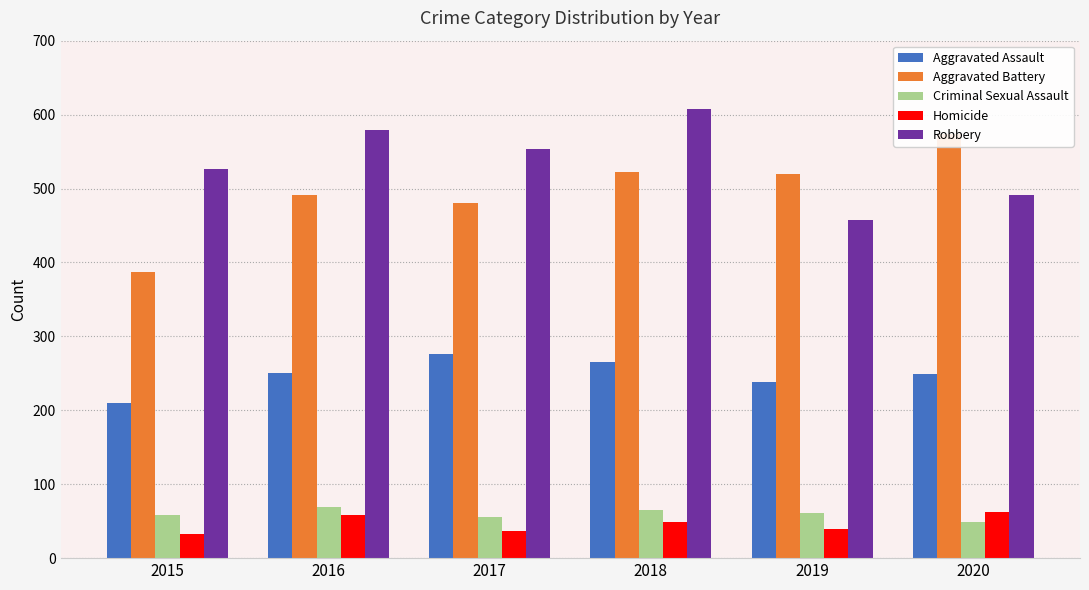

Which series has the widest spread of values?

Aggravated Battery